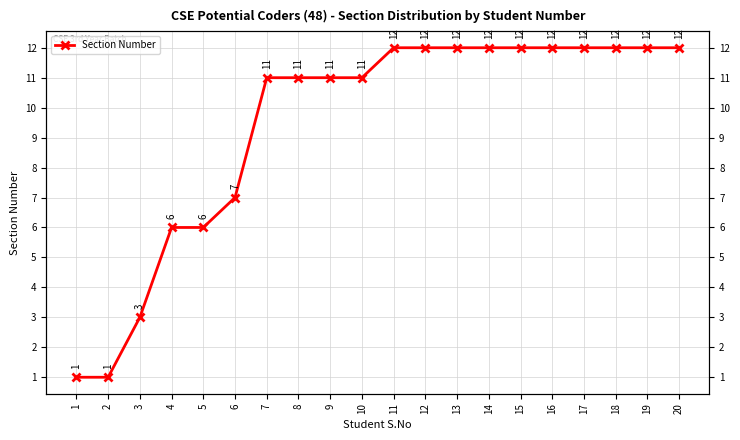

Is this an area chart (filled region under the line)?

No